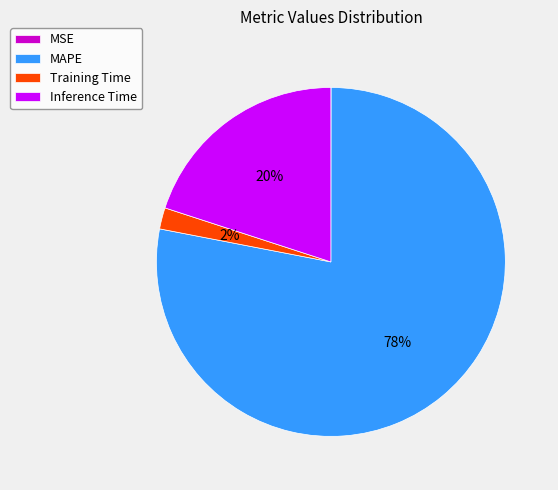

To the nearest percent, what percentage of the pie is MAPE?

78%